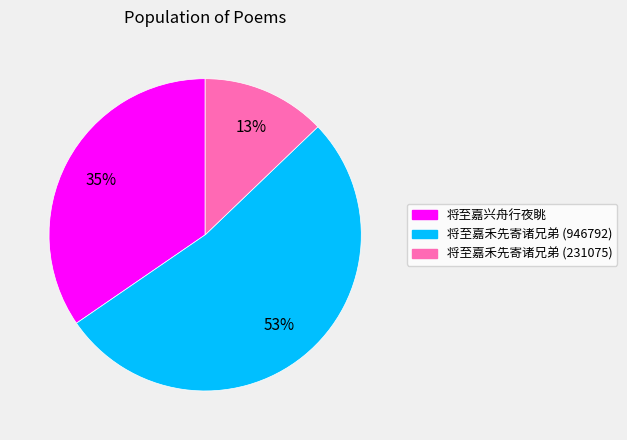

Rank the categories by value from lowest to highest.

将至嘉禾先寄诸兄弟 (231075), 将至嘉兴舟行夜眺, 将至嘉禾先寄诸兄弟 (946792)